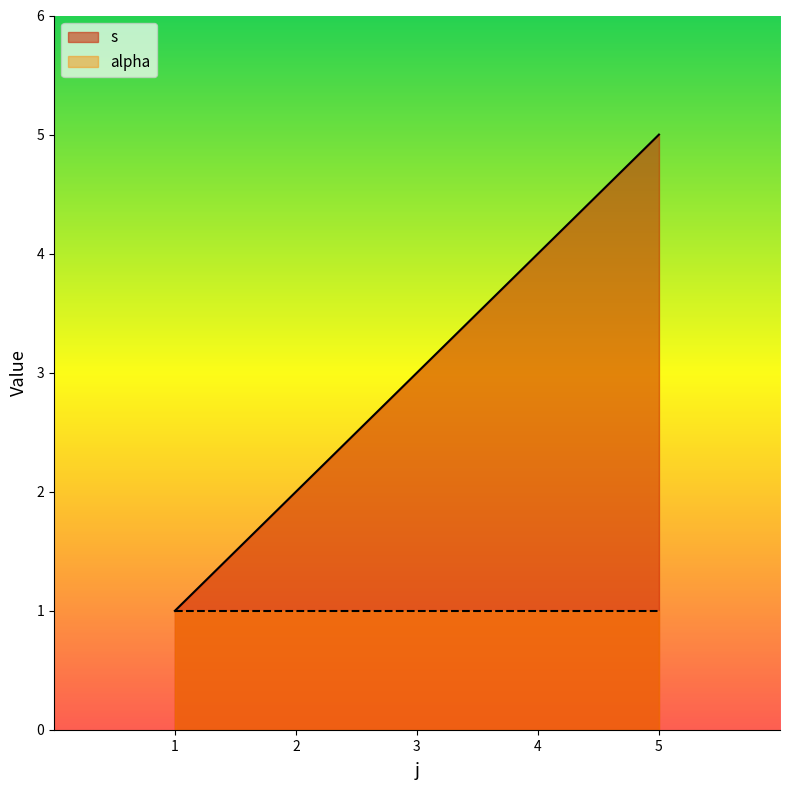

Reading left to right, transcribe all the data shown in this chart.

1	2	3	4	5